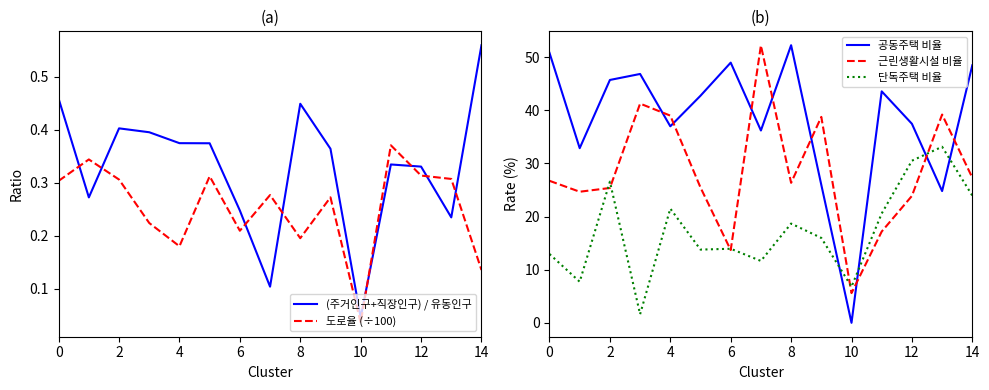

At 13, list the series in order from smallest to largest.

(주거인구+직장인구) / 유동인구, 도로율 (÷100), 공동주택 비율, 단독주택 비율, 근린생활시설 비율